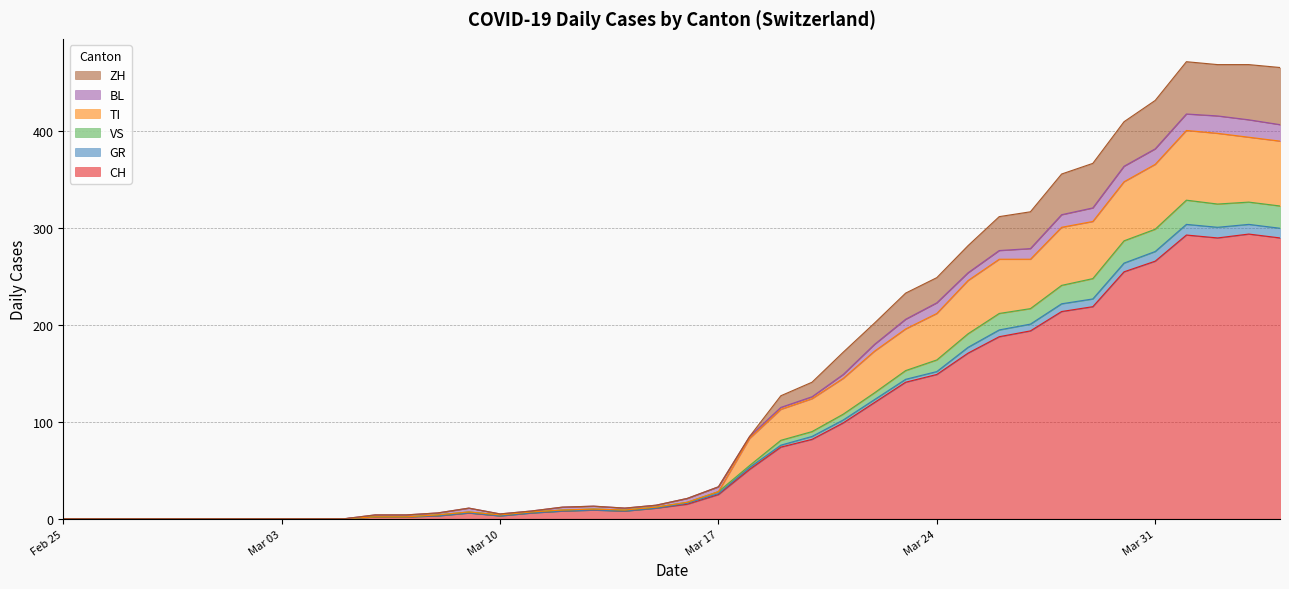

How many lines are shown in the chart?

6